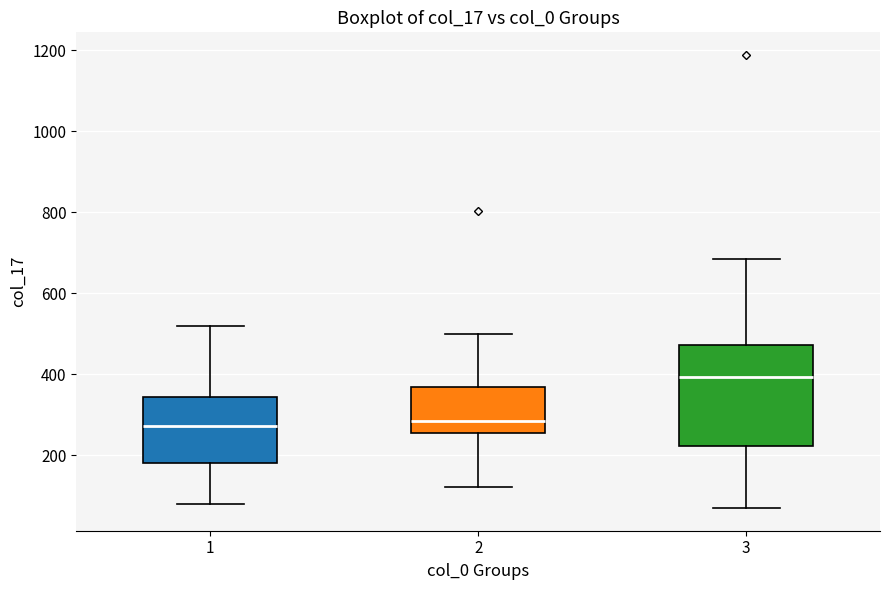

Which box's median line is the highest?

3